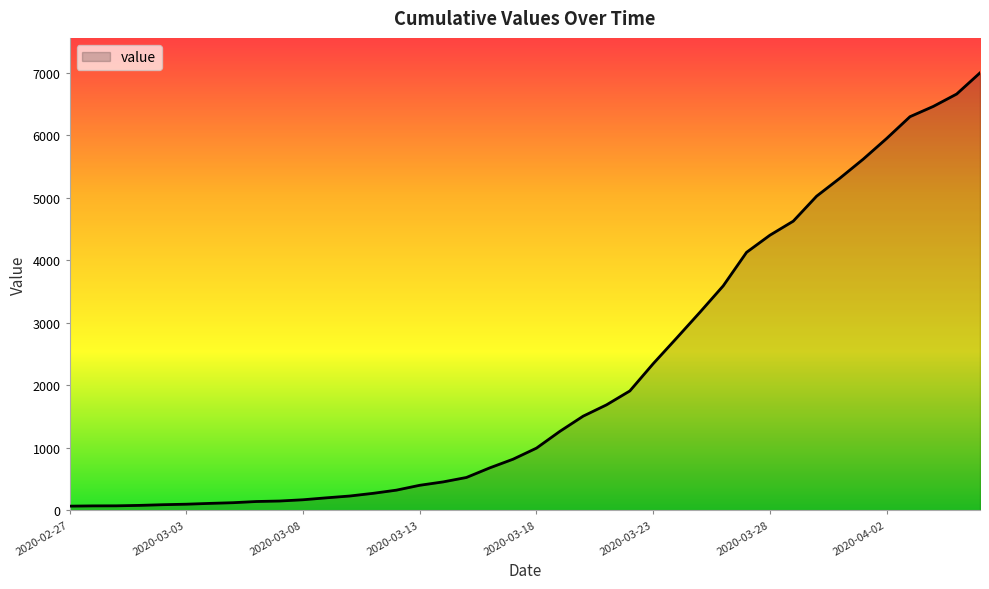

What is the minimum value shown in the chart?

64